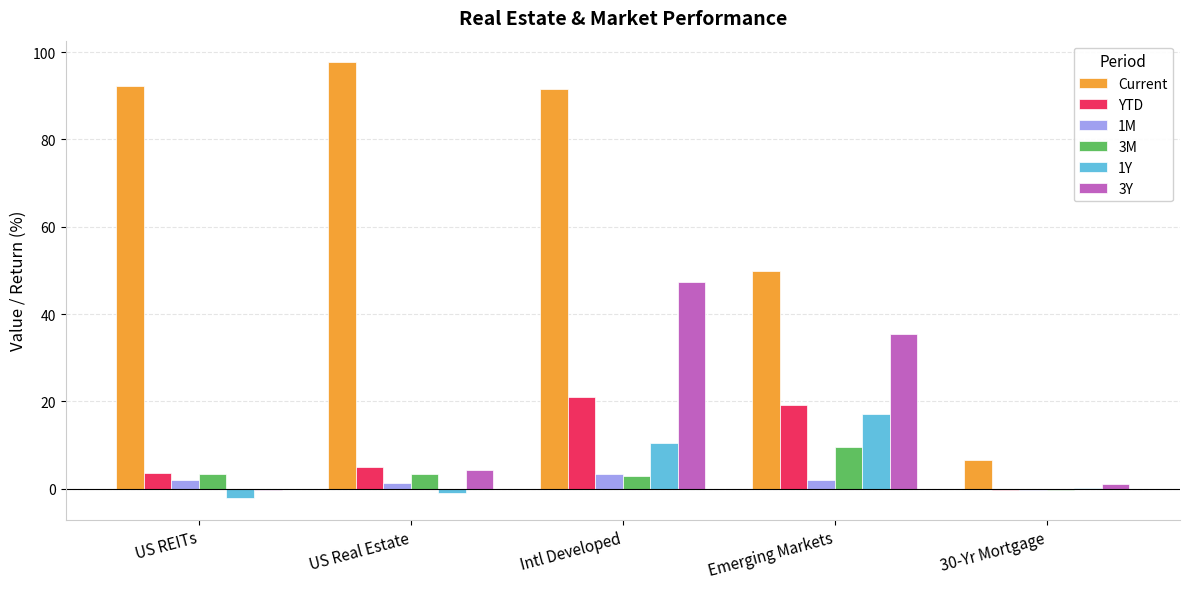

Which series has the largest total across all categories?

Current